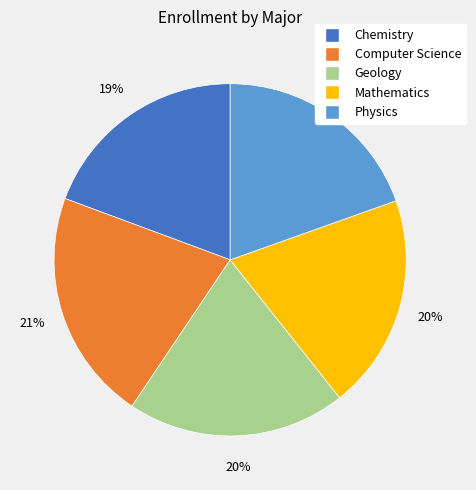

What is the ratio of the value at Physics to the value at Mathematics?

1.0